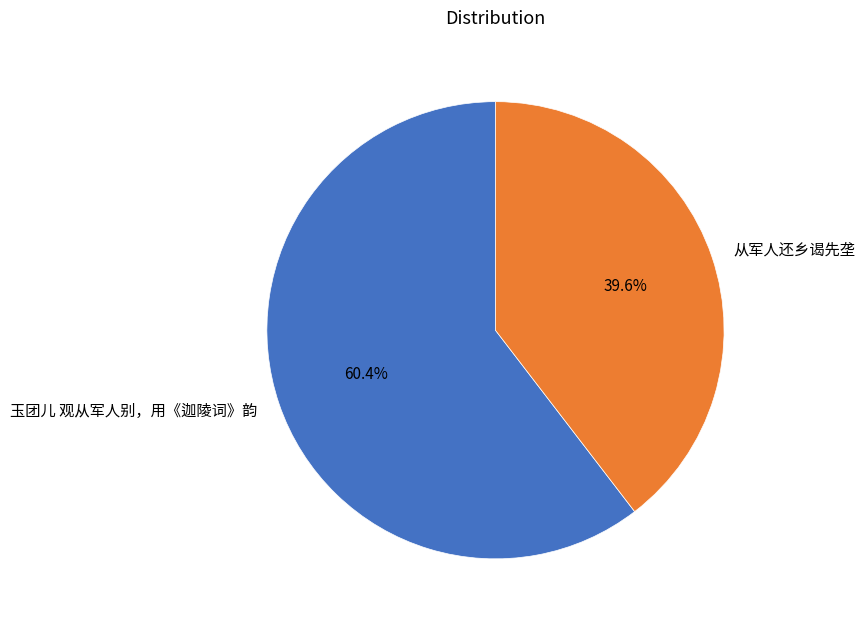

Do 玉团儿 观从军人别，用《迦陵词》韵 and 从军人还乡谒先垄 together represent more than half of the pie?

Yes